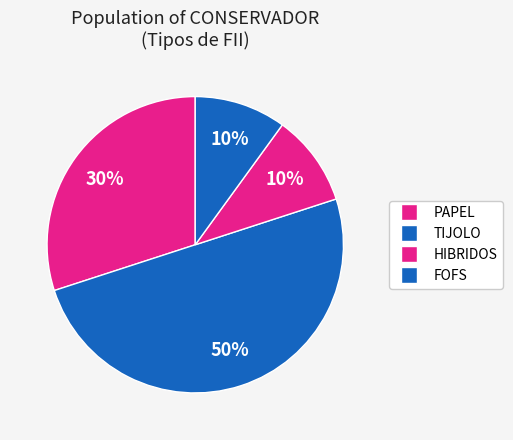

Count the number of slices in the pie.

4